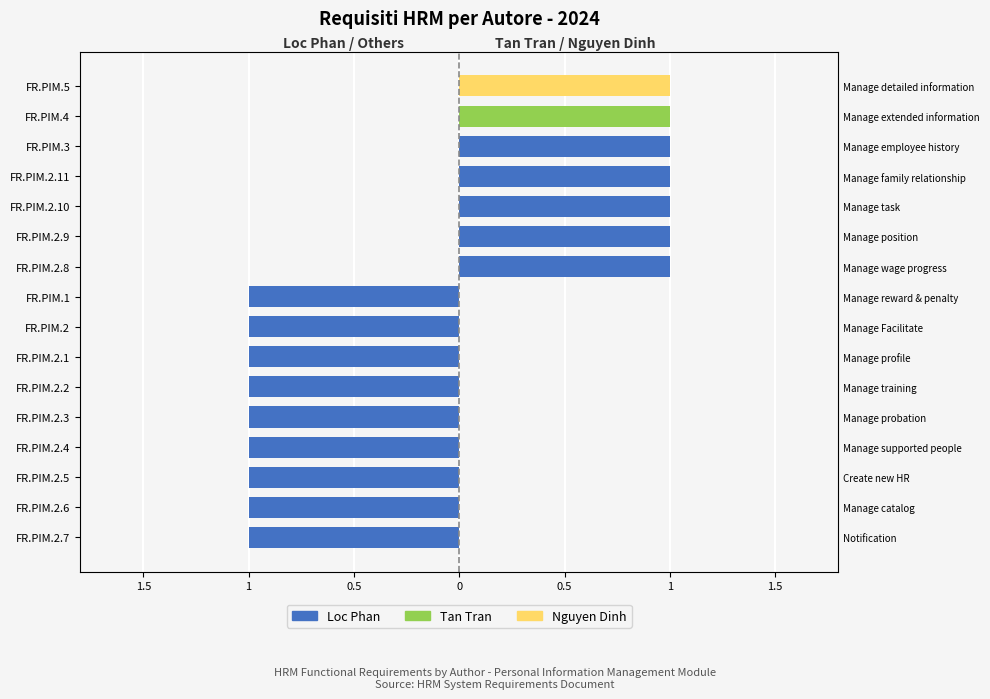

Are the bars horizontal?

Yes